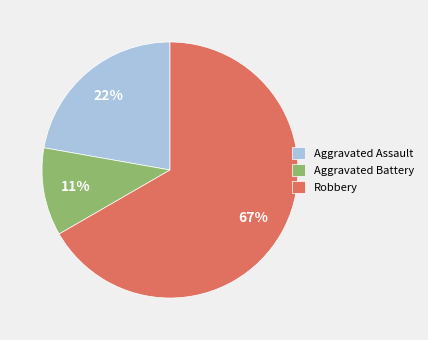

Rank the categories by value from highest to lowest.

Robbery, Aggravated Assault, Aggravated Battery